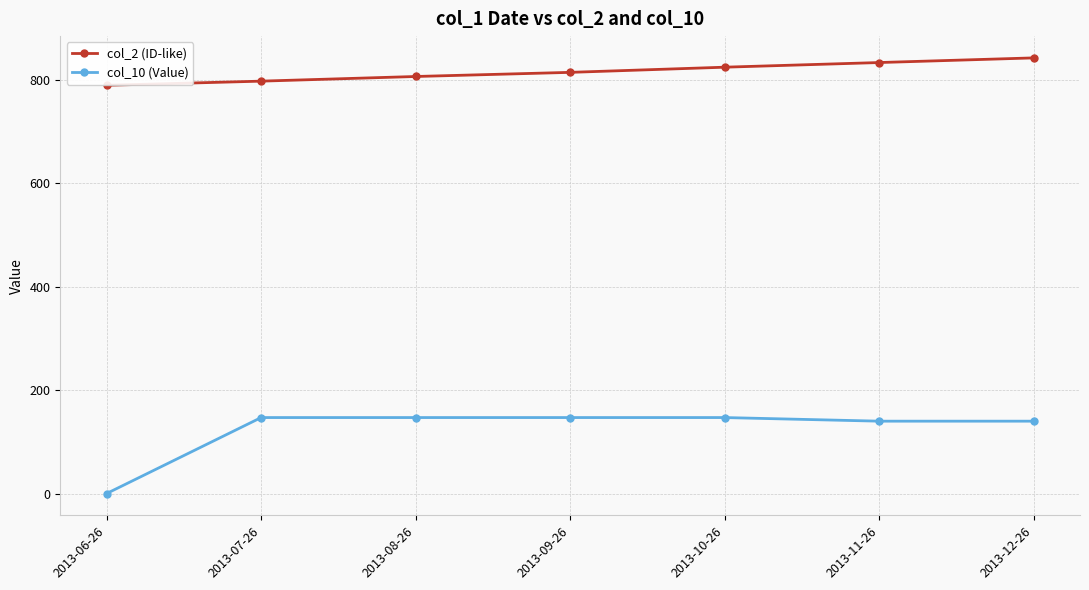

True or false: col_10 (Value) and col_2 (ID-like) cross at least once.

False